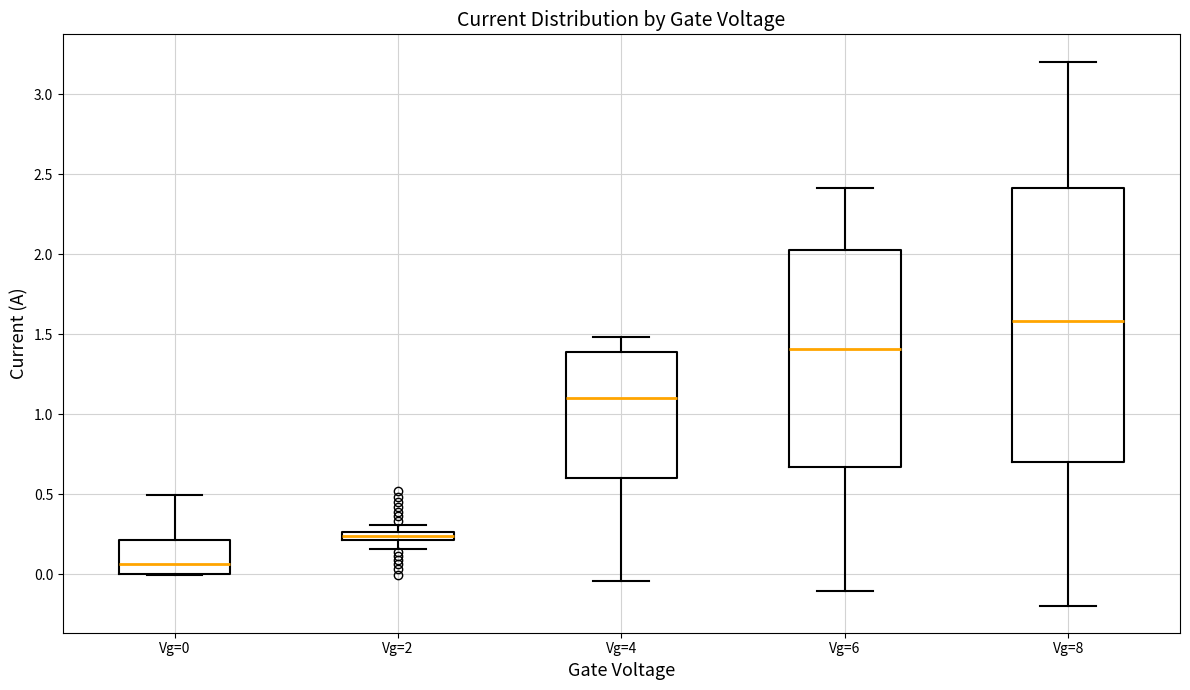

Where does the upper whisker of the box for Vg=0 end on the y-axis? The values are not printed on the chart, so give them approximately, as read against the axis.

0.50